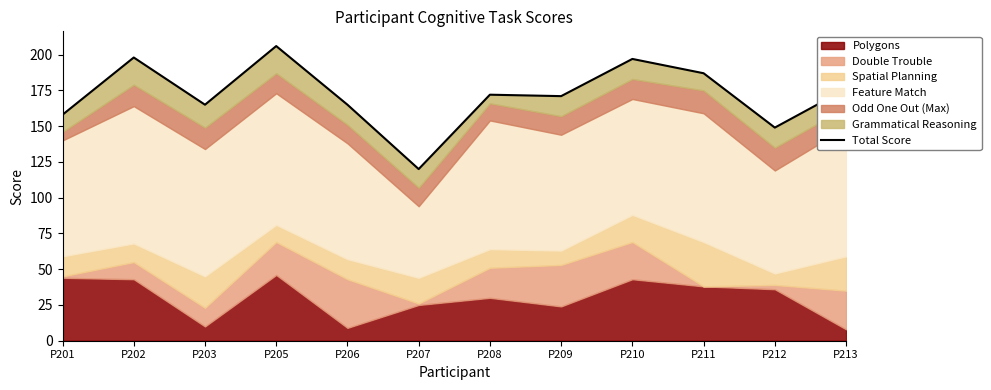

Reading left to right, extract all data points from this chart.

P201=158	P202=198	P203=165	P205=206	P206=165	P207=120	P208=172	P209=171	P210=197	P211=187	P212=149	P213=176